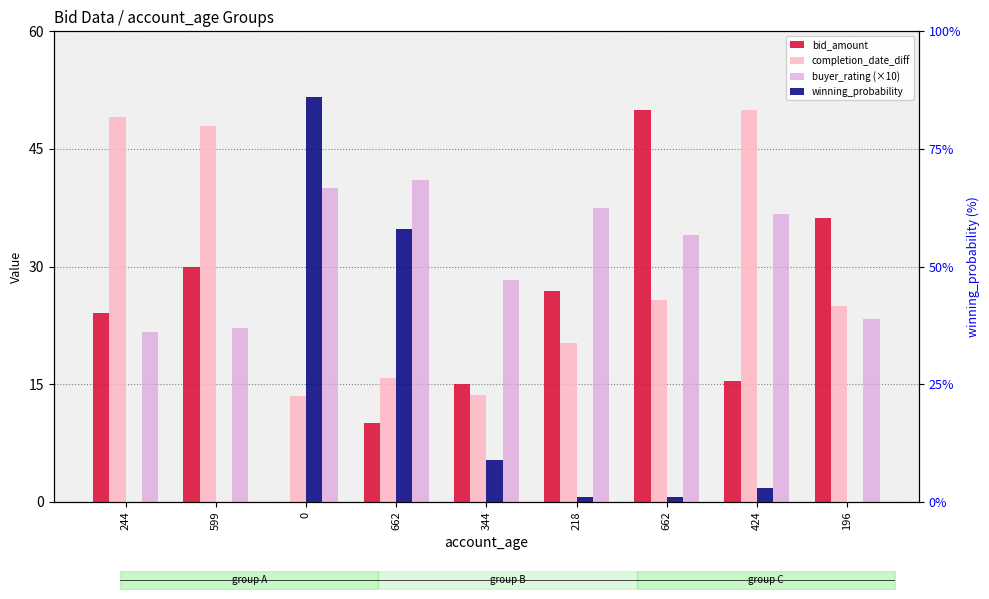

How many groups of bars are there?

9